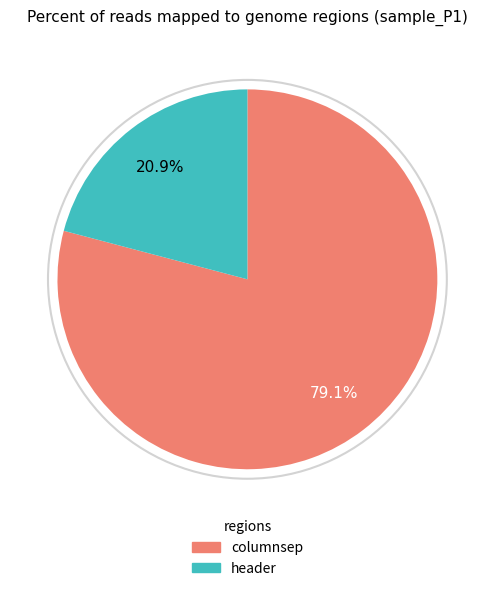

Count the number of slices in the pie.

2